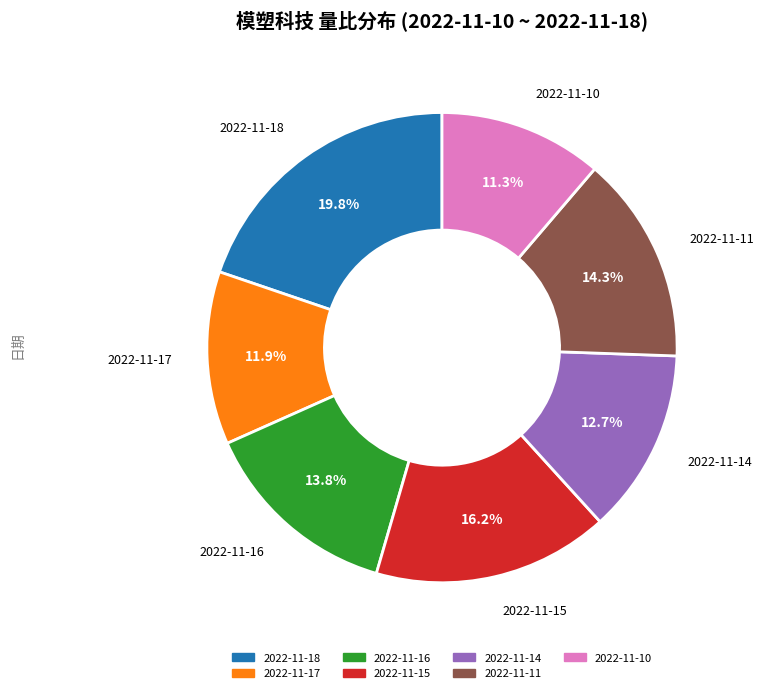

How many segments does this pie chart have?

7